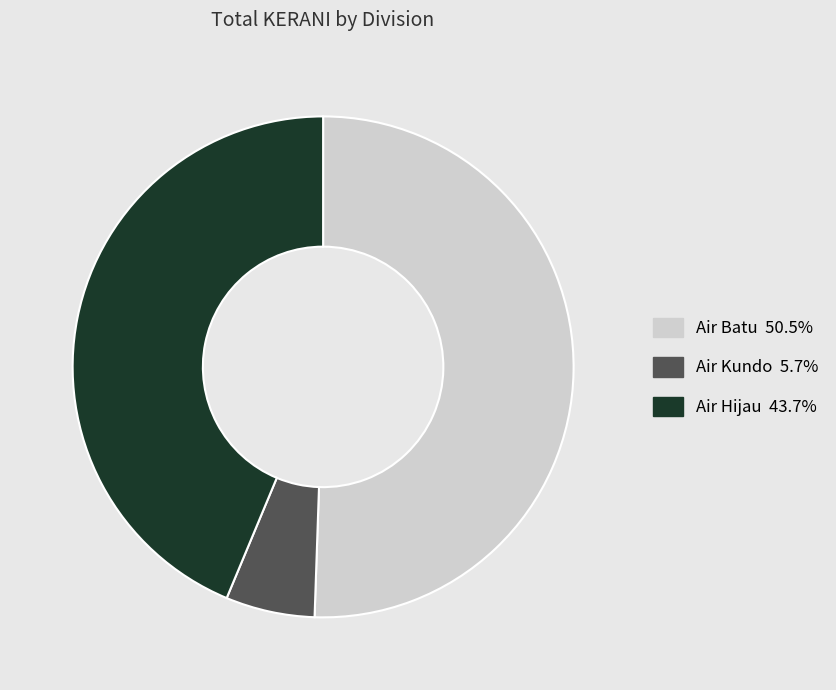

Does Air Batu represent more than half of the total?

Yes